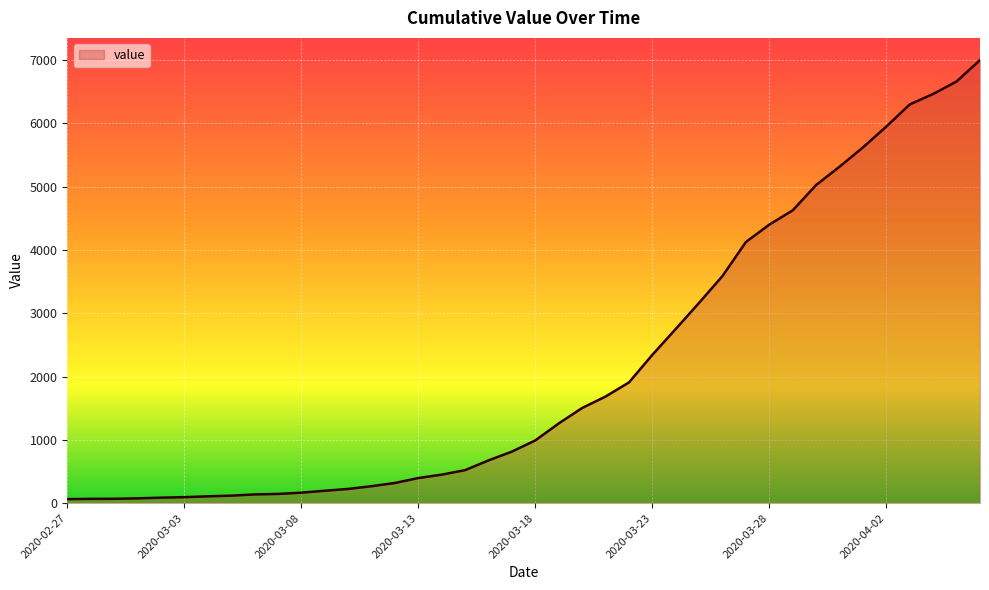

What is the difference between the maximum and minimum values?

6938